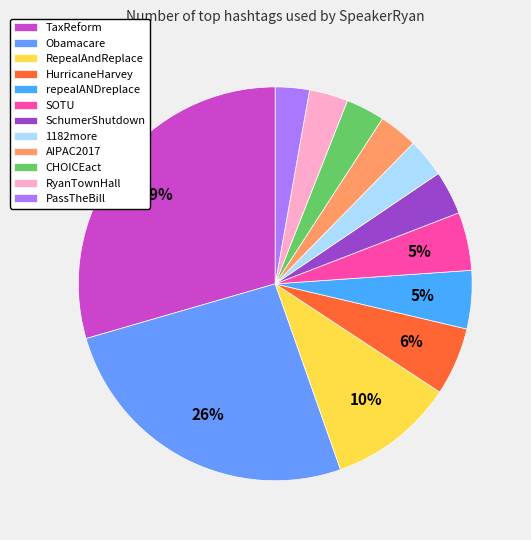

Count the number of slices in the pie.

12